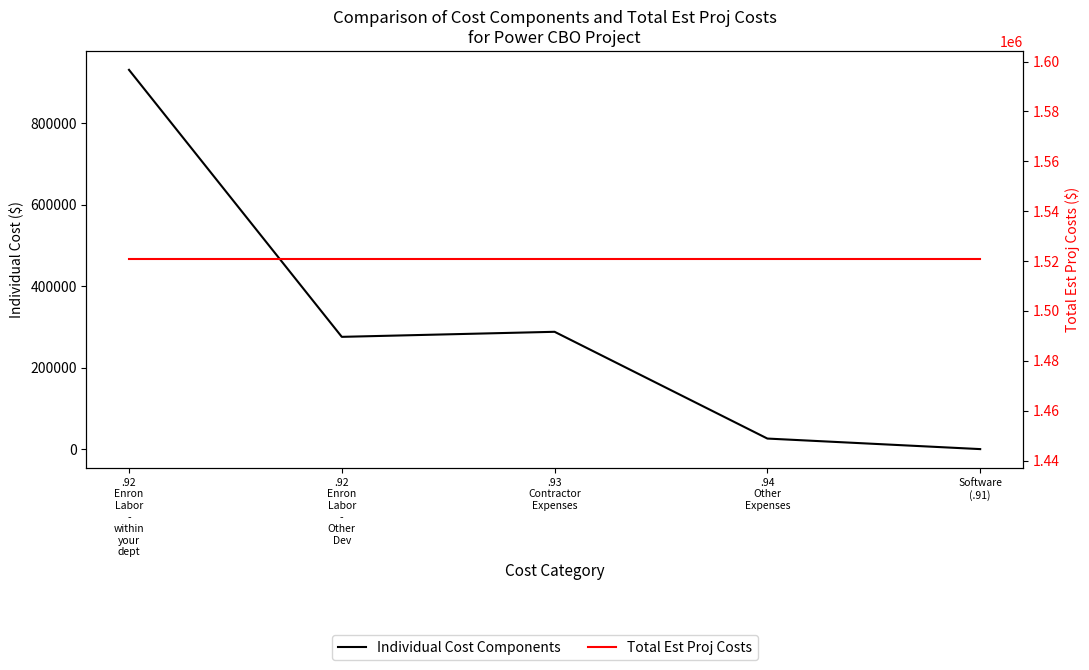

True or false: Total Est Proj Costs and Individual Cost Components intersect in this chart.

False